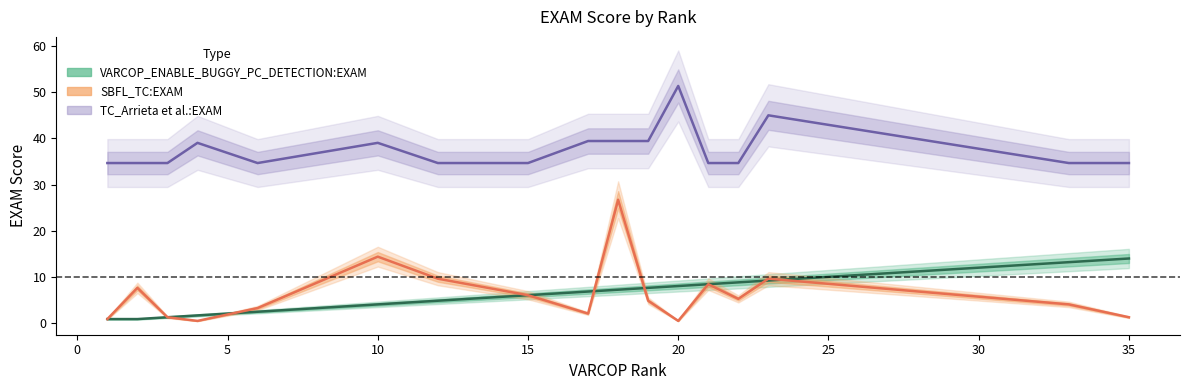

Reading left to right, transcribe all the data shown in this chart.

VARCOP_ENABLE_BUGGY_PC_DETECTION:EXAM: 0.8	0.8	1.2	1.6	2.4	4.0	4.8	6.0	6.8	7.2	7.6	8.0	8.4	8.8	9.2	13.1	13.9
SBFL_TC:EXAM: 0.8	7.6	1.2	0.4	3.2	14.3	9.6	6.0	2.0	26.7	4.8	0.4	8.4	5.2	9.6	4.0	1.2
TC_Arrieta et al.:EXAM: 34.7	34.7	34.7	39.0	34.7	39.0	34.7	34.7	39.4	39.4	39.4	51.4	34.7	34.7	45.0	34.7	34.7